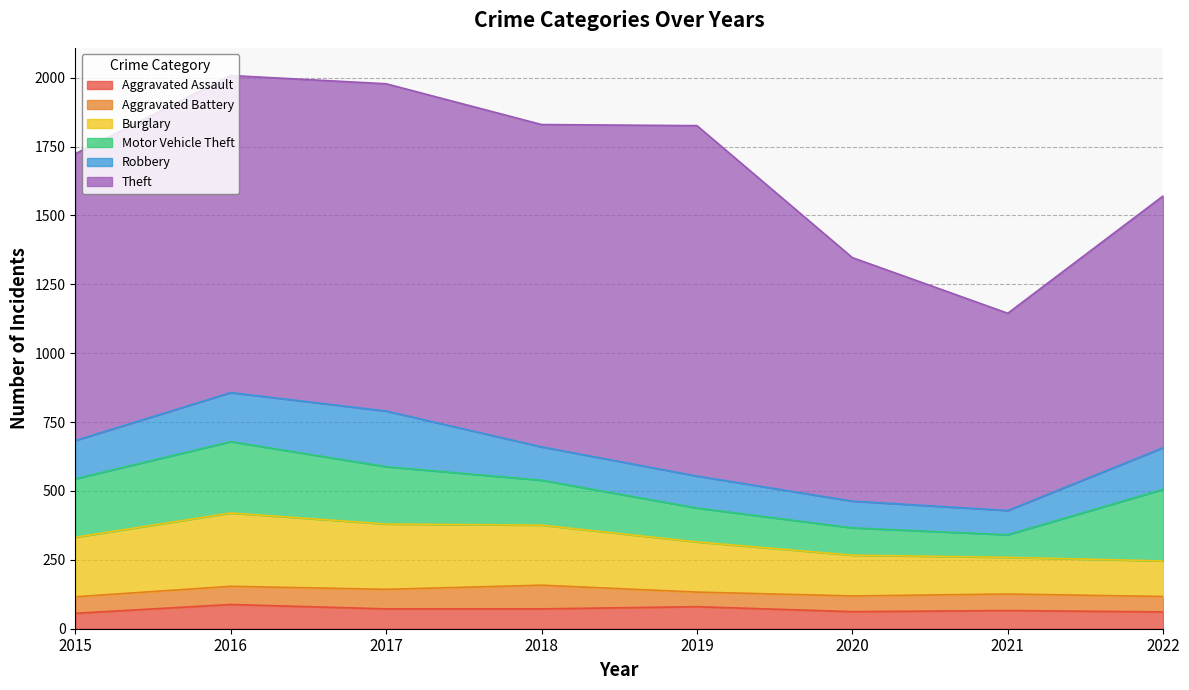

Reading left to right, transcribe all the data shown in this chart.

Aggravated Assault: 2015=56	2016=88	2017=72	2018=72	2019=80	2020=62	2021=66	2022=61
Aggravated Battery: 2015=60	2016=66	2017=71	2018=86	2019=53	2020=57	2021=60	2022=56
Burglary: 2015=216	2016=266	2017=237	2018=218	2019=182	2020=148	2021=133	2022=129
Motor Vehicle Theft: 2015=212	2016=259	2017=208	2018=163	2019=123	2020=99	2021=82	2022=260
Robbery: 2015=139	2016=178	2017=202	2018=121	2019=116	2020=97	2021=88	2022=151
Theft: 2015=1041	2016=1151	2017=1188	2018=1170	2019=1272	2020=884	2021=716	2022=914